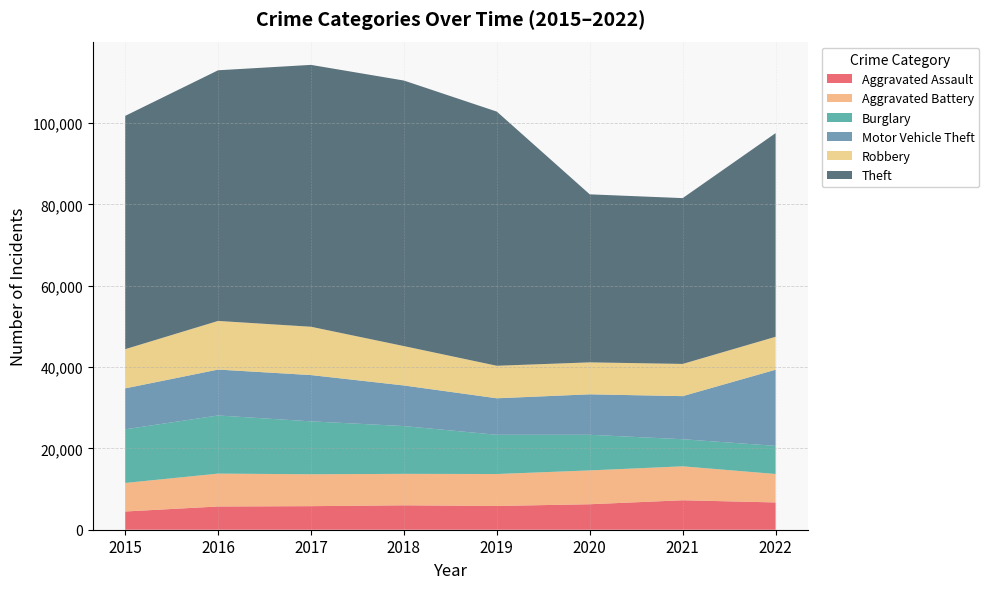

Reading right to left, what are all the values shown in this chart?

Aggravated Assault: 6707	7242	6263	5840	6001	5793	5712	4480
Aggravated Battery: 6995	8347	8319	7857	7735	7845	8085	7018
Burglary: 6910	6658	8755	9639	11746	13001	14289	13184
Motor Vehicle Theft: 18725	10595	9952	8977	9983	11380	11286	10068
Robbery: 8099	7920	7856	7994	9679	11880	11960	9638
Theft: 50065	40763	41305	62481	65283	64380	61618	57350